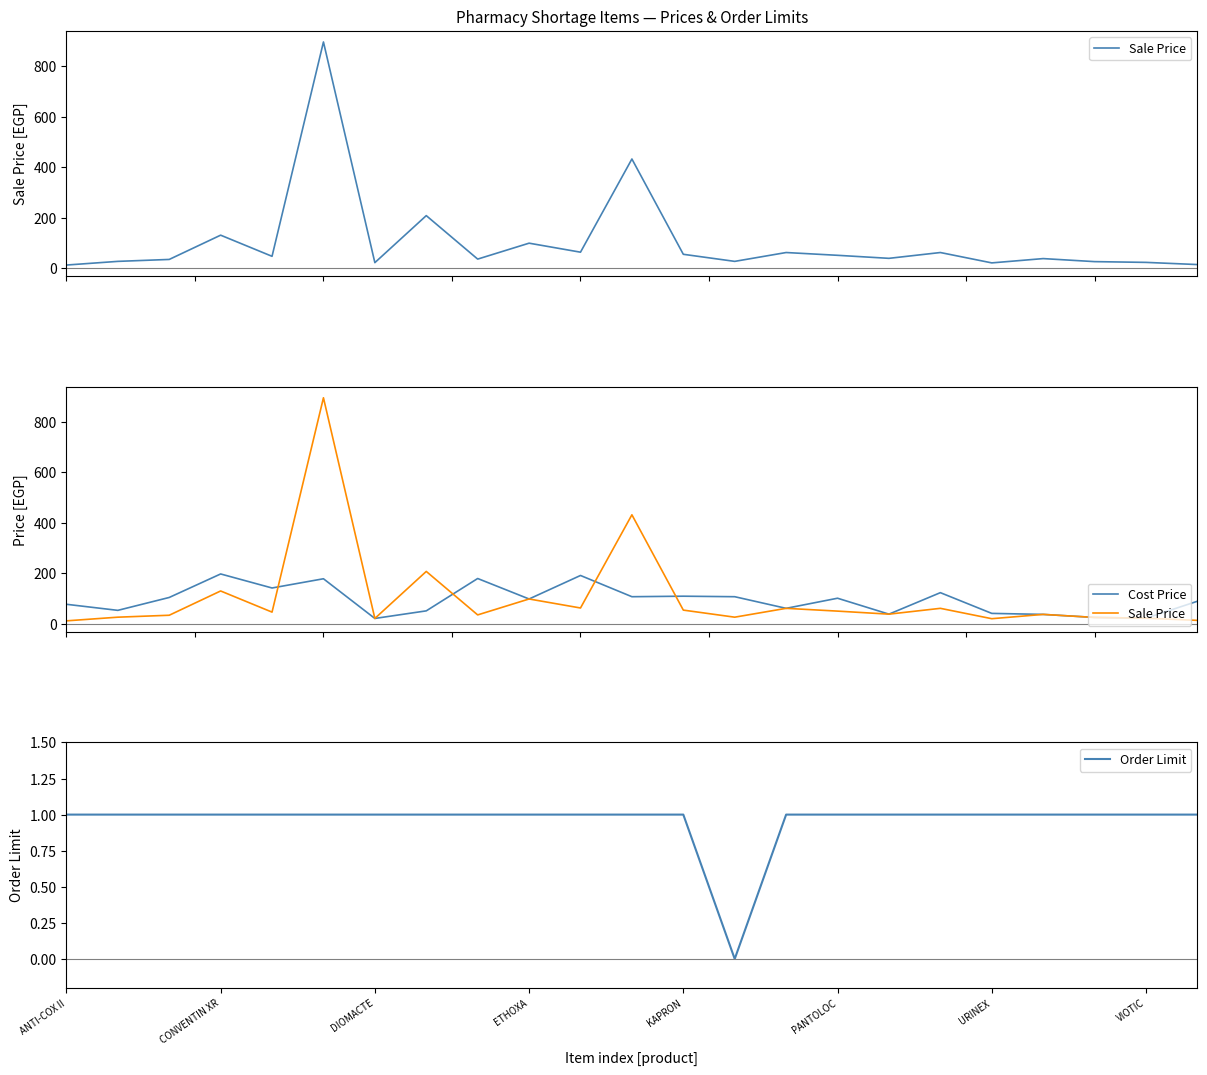

True or false: Order Limit has a value of 2 at ETHOXA.

False